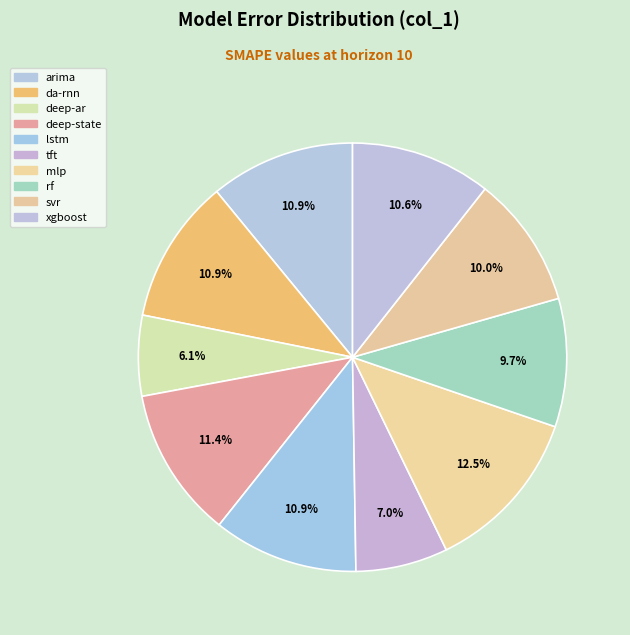

What is the largest slice in the pie chart?

mlp